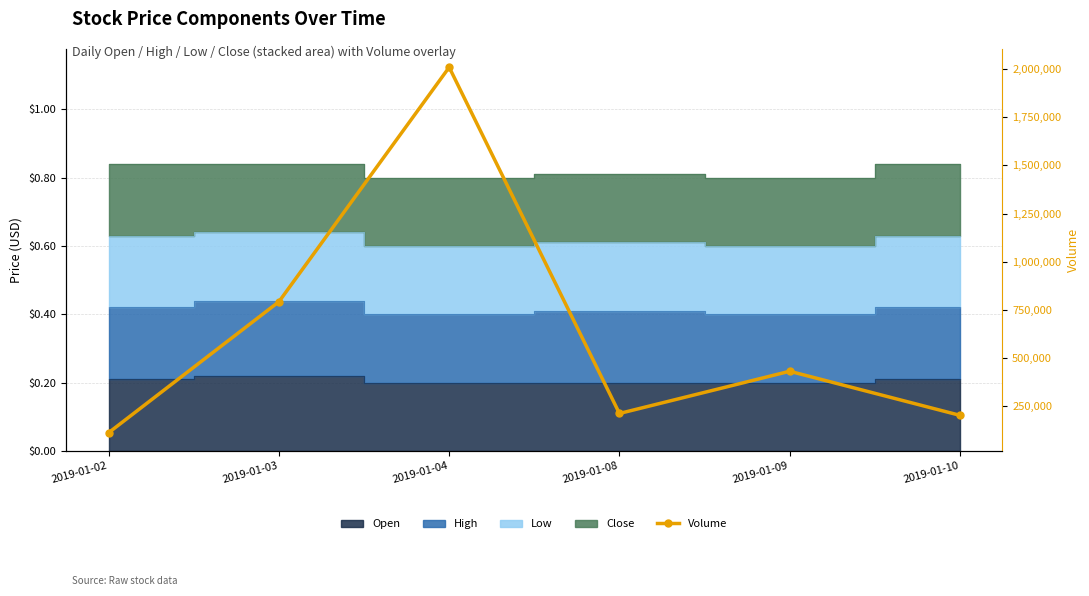

True or false: the data has more than 2 interior local peaks.

False